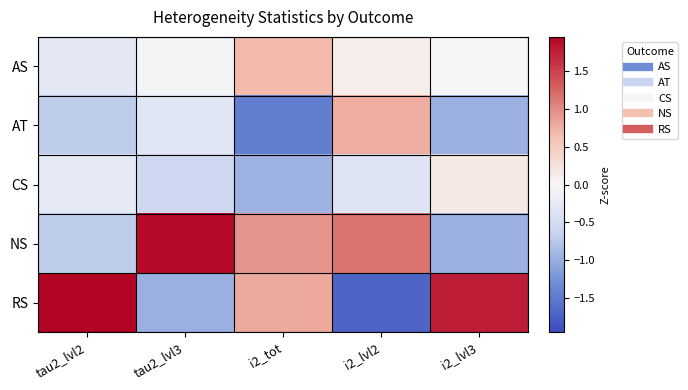

Between i2_tot and i2_lvl2, which series saw the biggest shift?

RS